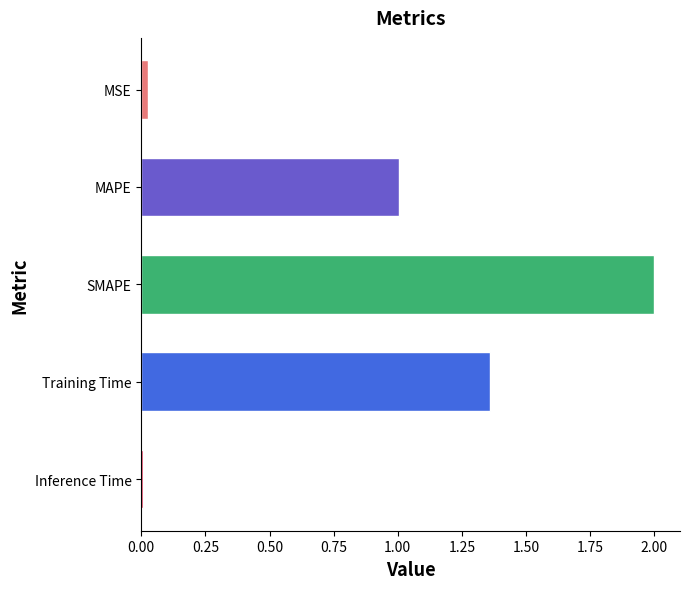

Which has a higher value, Training Time or MSE?

Training Time